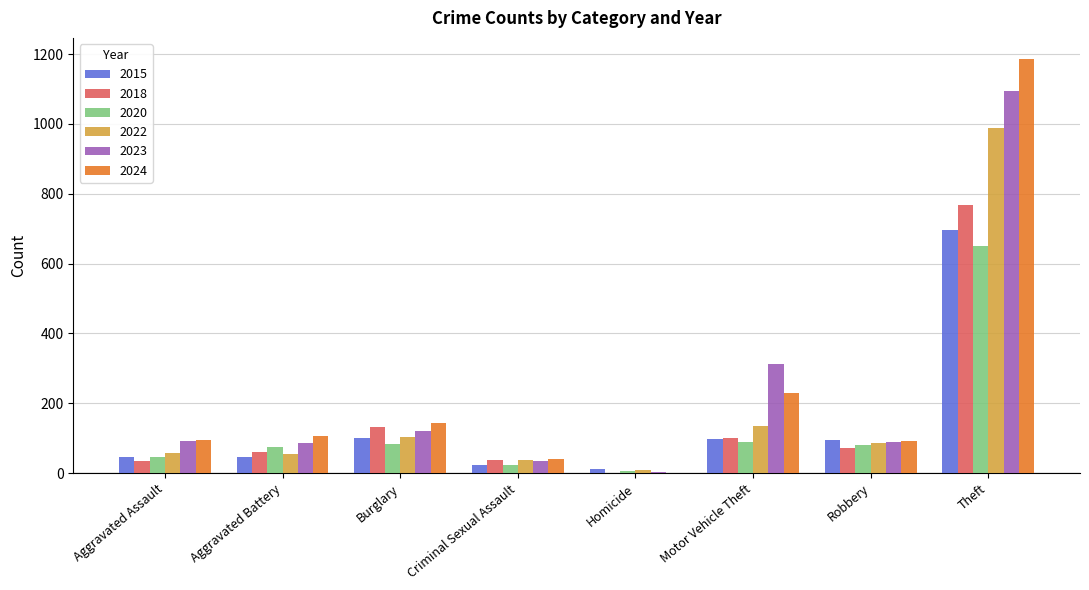

Is the value of 2024 at Criminal Sexual Assault greater than the value of 2023 at Motor Vehicle Theft?

No